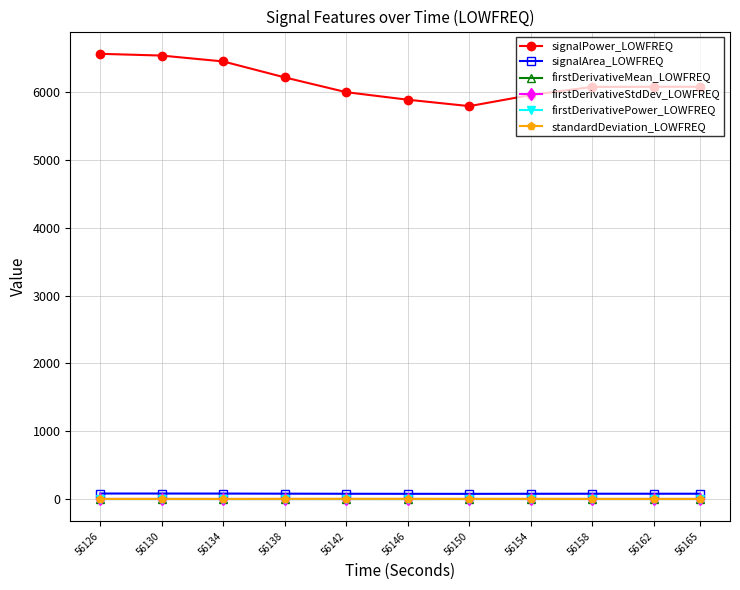

True or false: signalPower_LOWFREQ has a value of 9148.5 at 56158.

False